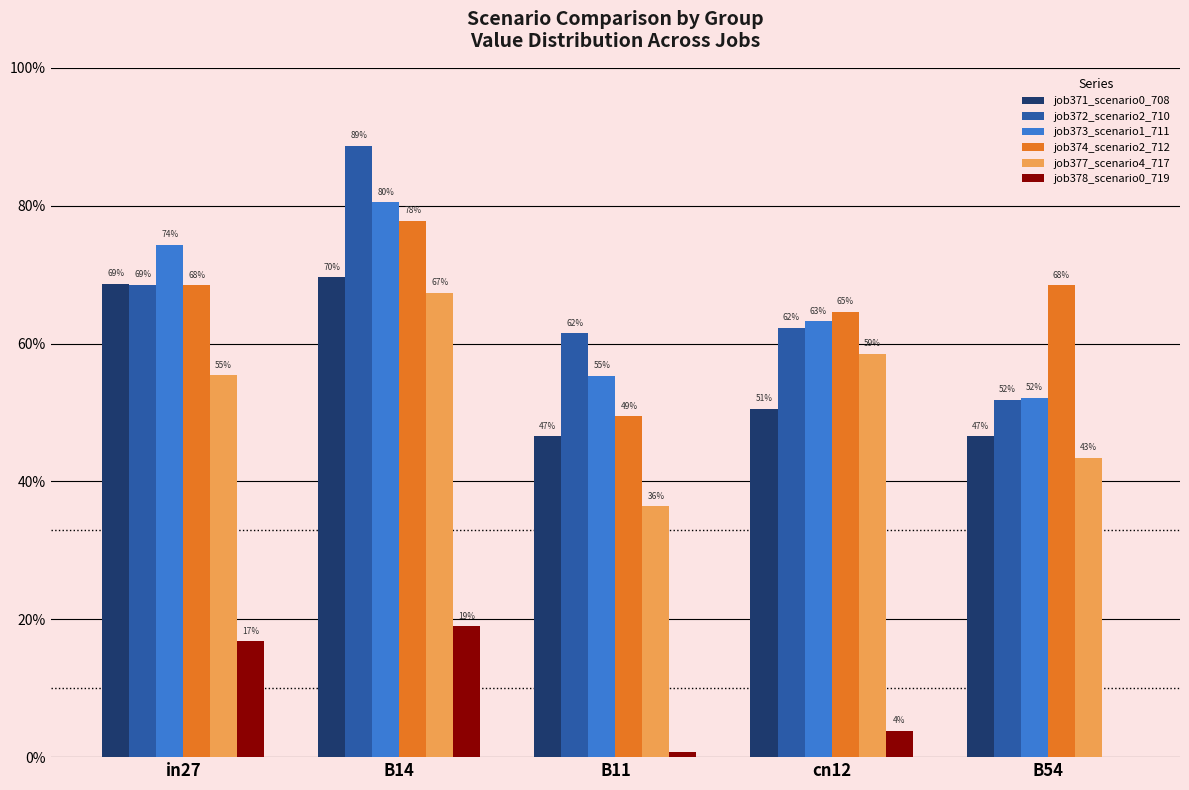

At which category is the sum across all series the highest?

B14